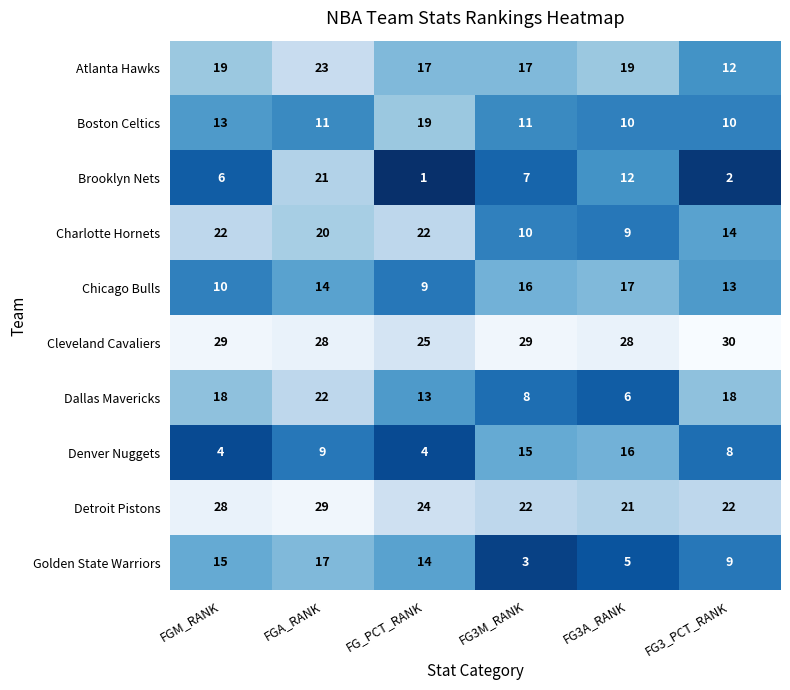

What is the total value across all series at FG_PCT_RANK?

148